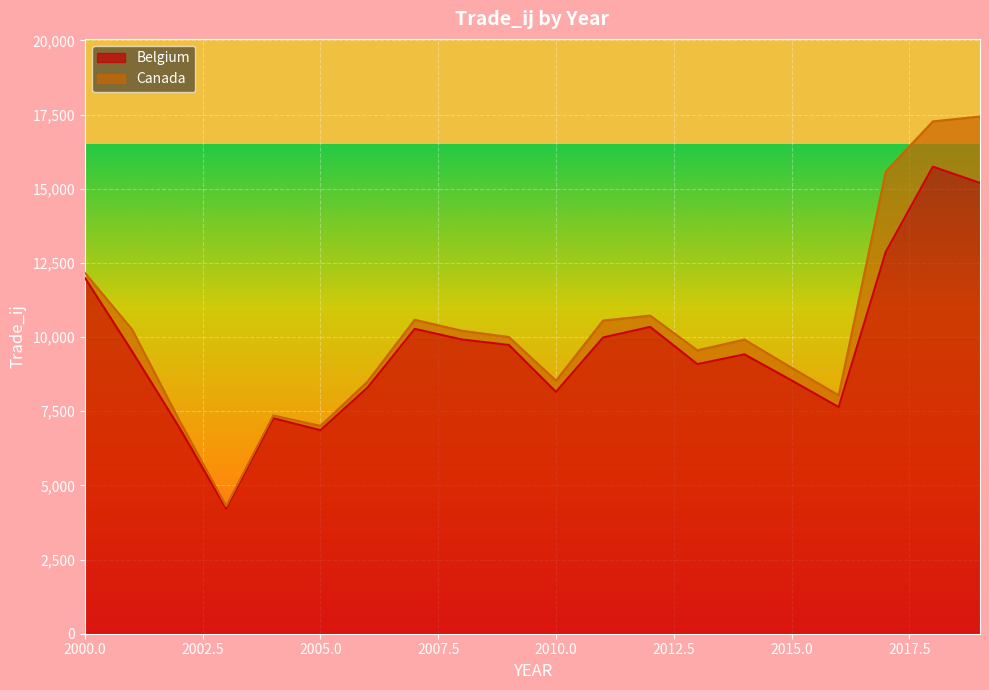

How many values are below 9522?

10